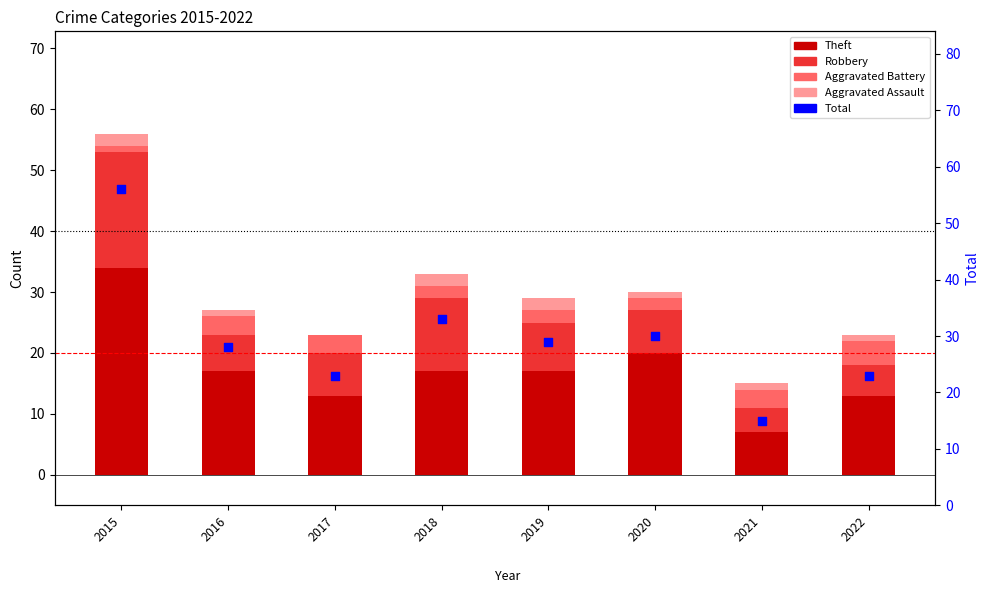

What are all the series names shown in the legend?

Theft, Robbery, Aggravated Battery, Aggravated Assault, Total